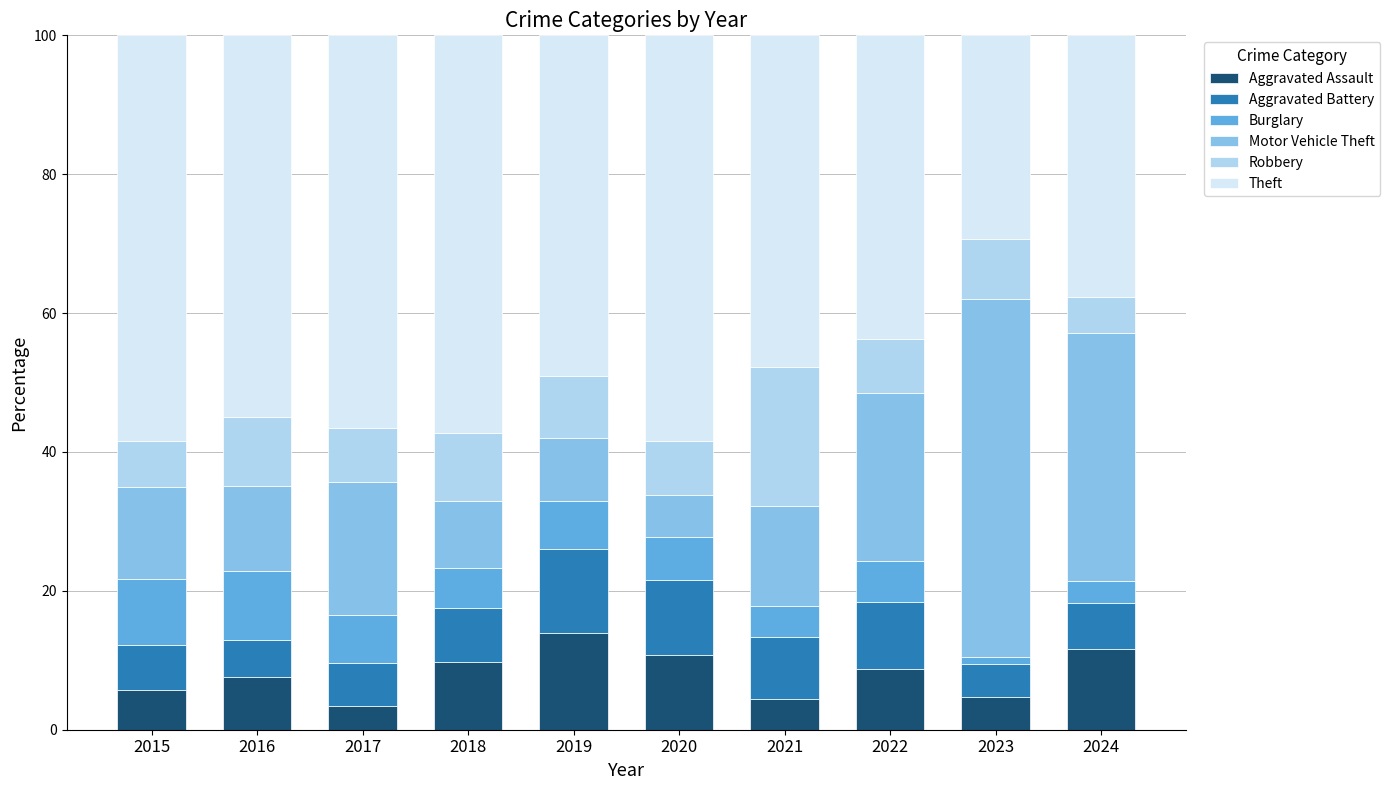

What is the difference between the Aggravated Assault values at 2019 and 2017?

10.5